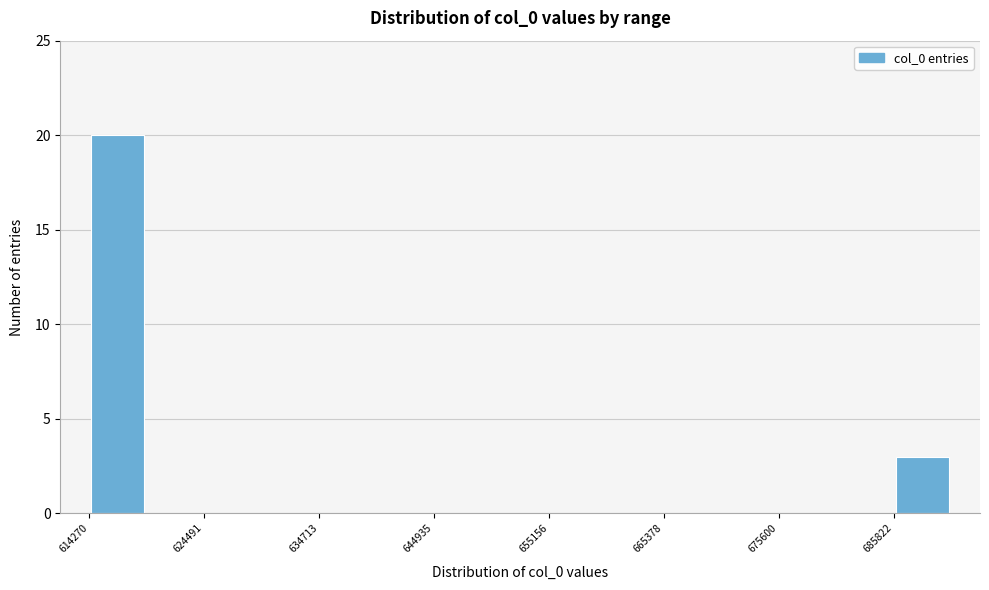

Read against the x-axis, roughly where is the centre of the tallest bar?

616000